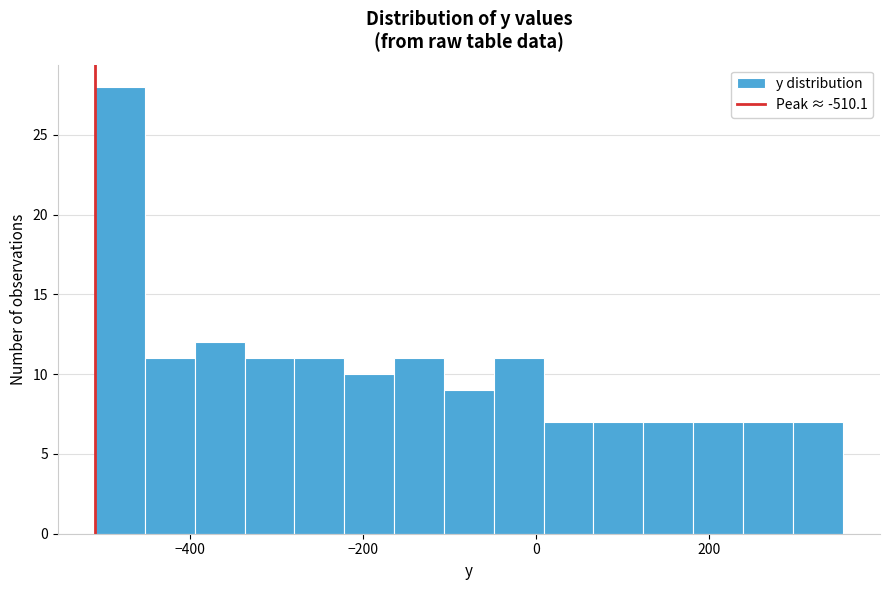

Read against the x-axis, roughly where is the centre of the tallest bar?

-480